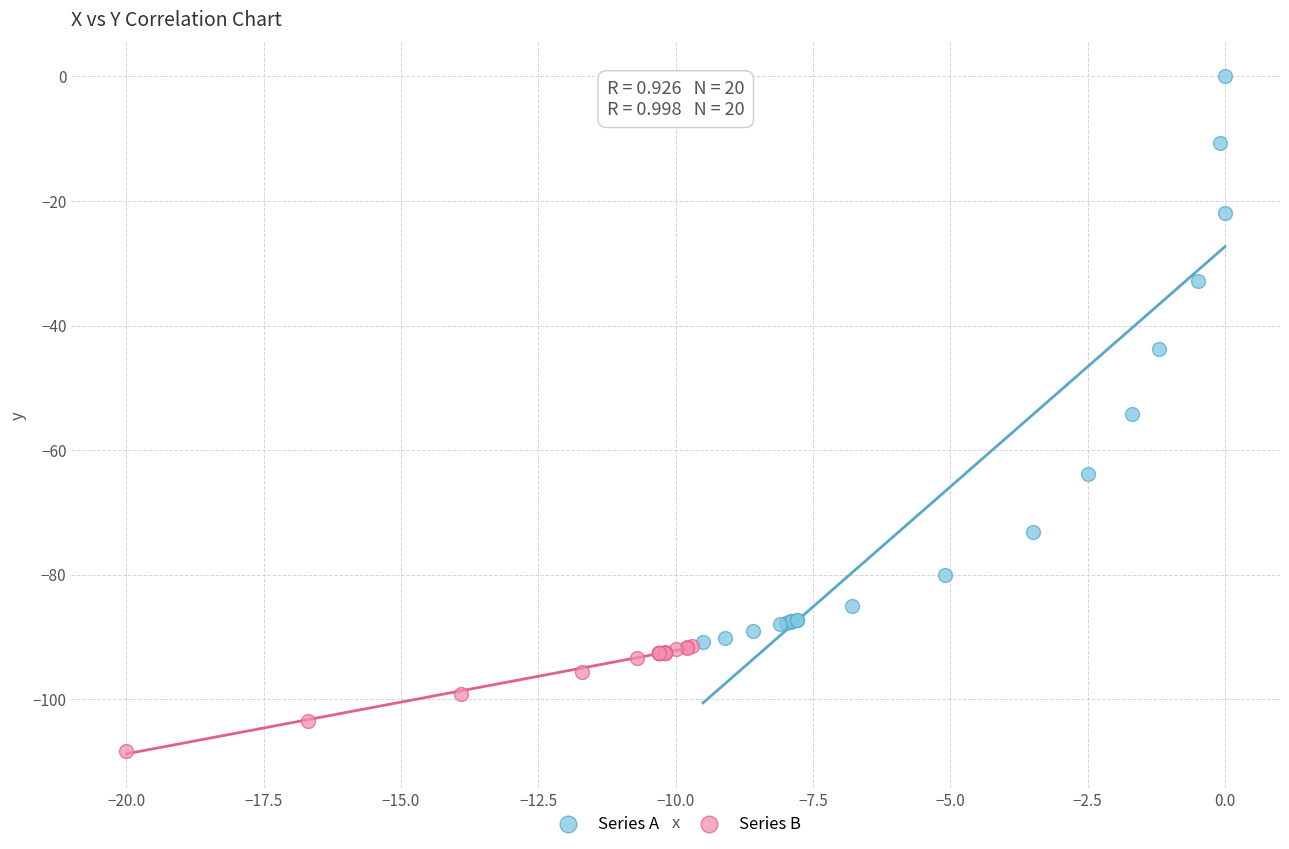

Which series has the widest spread of Y values?

Series A